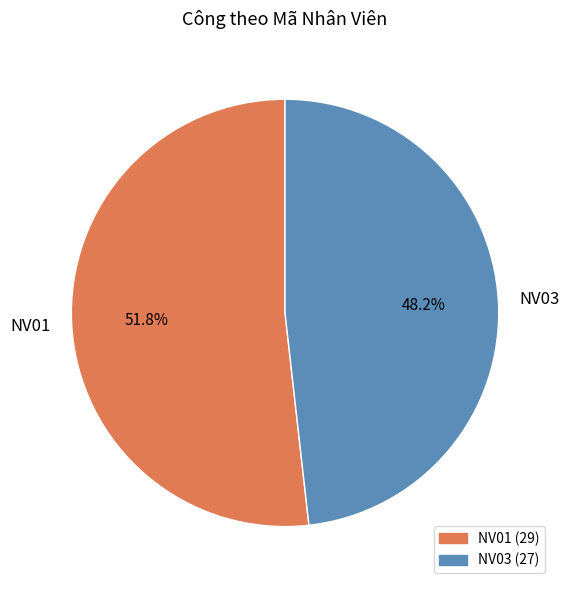

To the nearest percent, what is the difference between the largest and smallest slice percentages?

4%